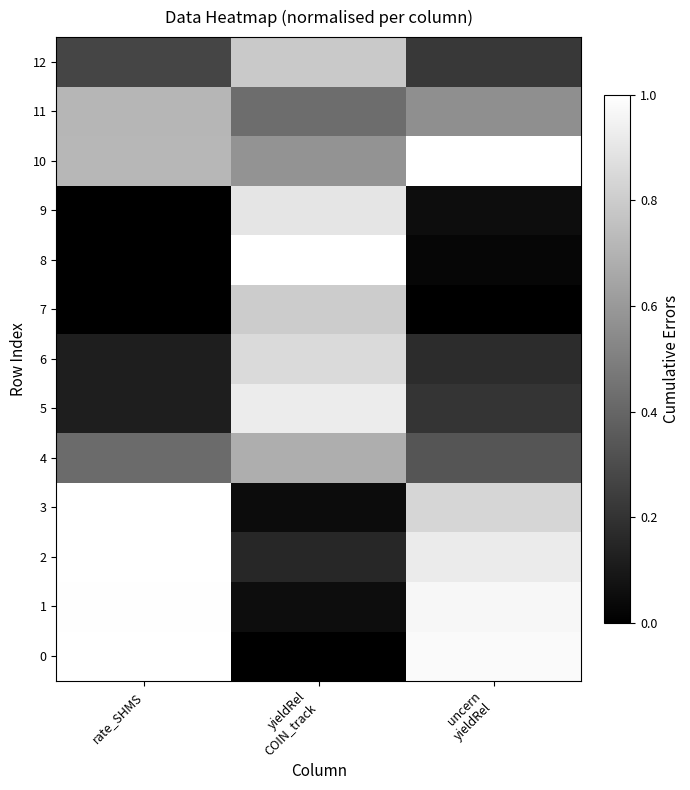

Reading left to right, list all the values displayed in this chart.

0: rate_SHMS=1.0	yieldRel
COIN_track=0.0	uncern
yieldRel=1.0
1: rate_SHMS=1.0	yieldRel
COIN_track=0.1	uncern
yieldRel=1.0
2: rate_SHMS=1.0	yieldRel
COIN_track=0.2	uncern
yieldRel=0.9
3: rate_SHMS=1.0	yieldRel
COIN_track=0.0	uncern
yieldRel=0.8
4: rate_SHMS=0.4	yieldRel
COIN_track=0.7	uncern
yieldRel=0.3
5: rate_SHMS=0.1	yieldRel
COIN_track=0.9	uncern
yieldRel=0.2
6: rate_SHMS=0.1	yieldRel
COIN_track=0.9	uncern
yieldRel=0.2
7: rate_SHMS=0.0	yieldRel
COIN_track=0.8	uncern
yieldRel=0.0
8: rate_SHMS=0.0	yieldRel
COIN_track=1.0	uncern
yieldRel=0.0
9: rate_SHMS=0.0	yieldRel
COIN_track=0.9	uncern
yieldRel=0.1
10: rate_SHMS=0.7	yieldRel
COIN_track=0.6	uncern
yieldRel=1.0
11: rate_SHMS=0.7	yieldRel
COIN_track=0.4	uncern
yieldRel=0.6
12: rate_SHMS=0.3	yieldRel
COIN_track=0.8	uncern
yieldRel=0.2